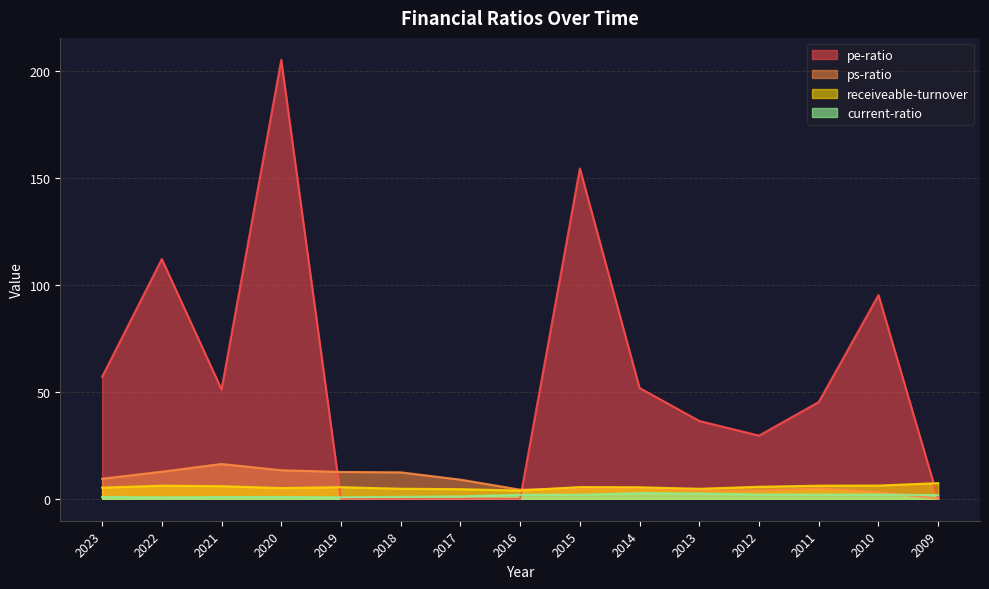

Which category has the lowest value across all series?

2009